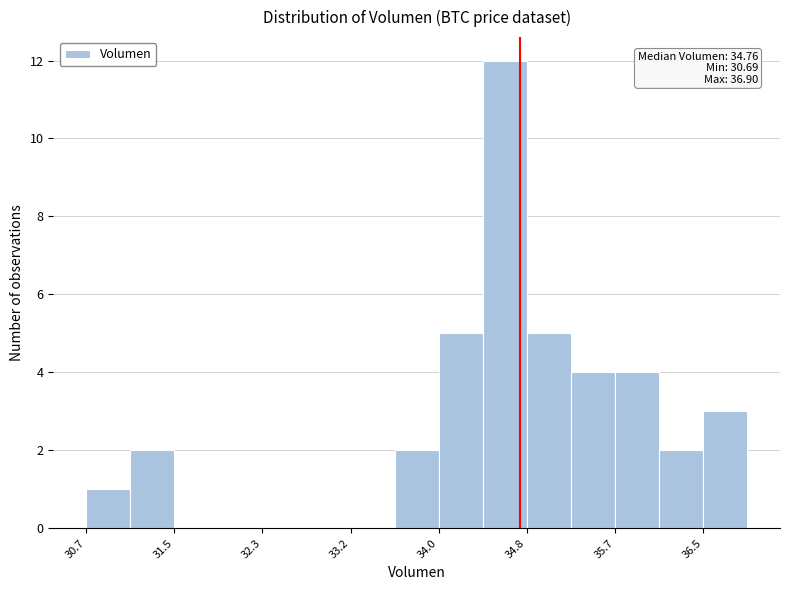

Which range on the x-axis has the tallest bar?

34.4 to 34.8